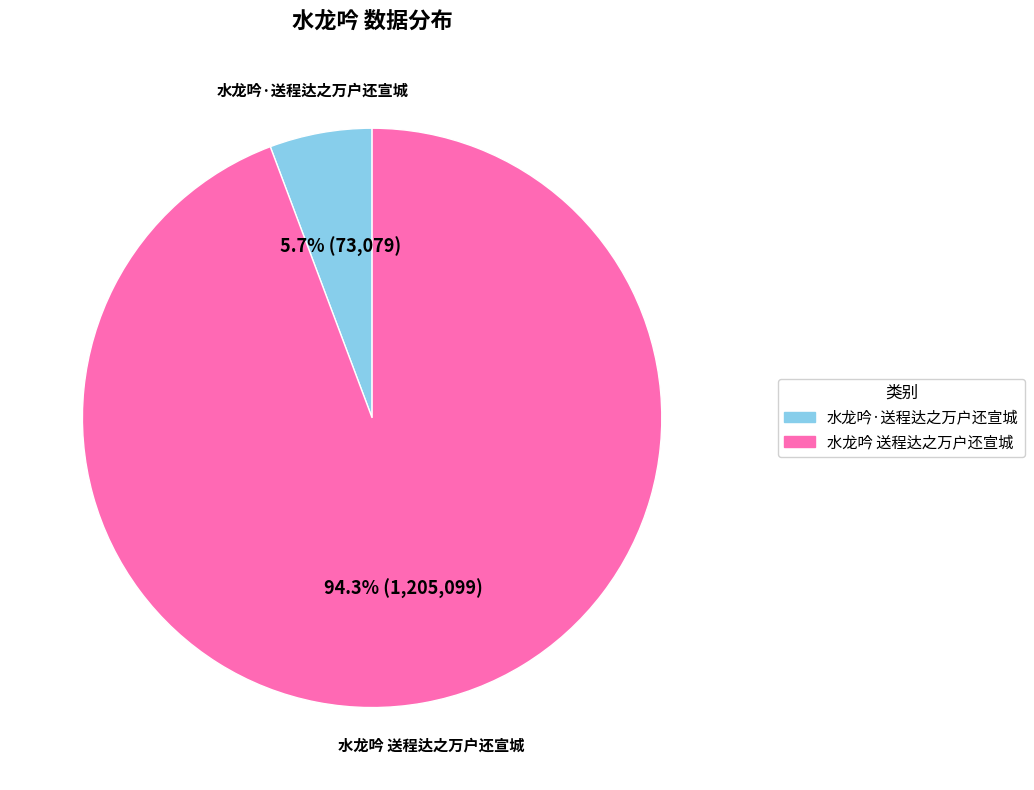

Is it true that 水龙吟·送程达之万户还宣城 is 1% of the pie?

False